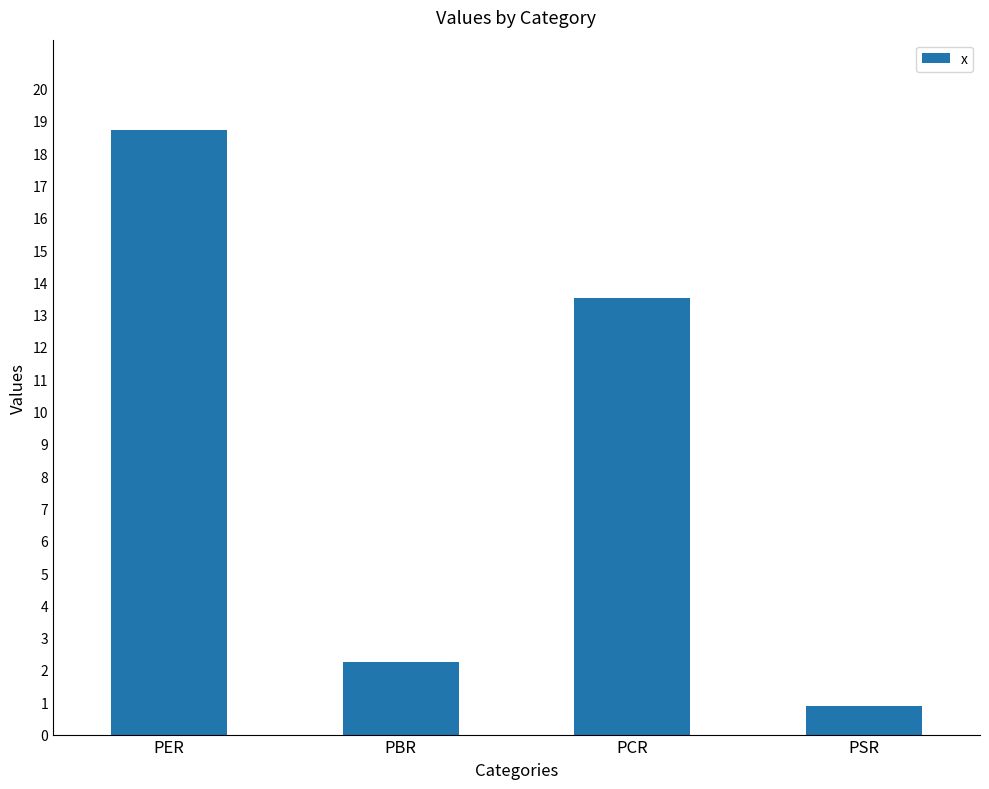

Where is the data nearest to the value 9?

PCR